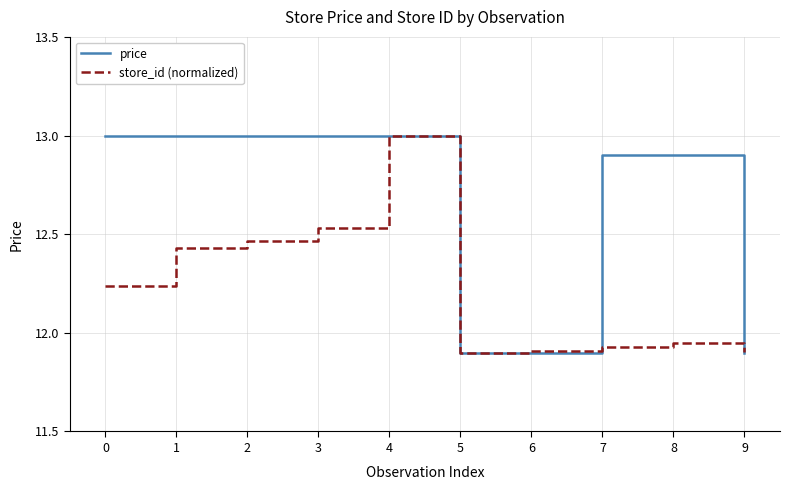

Rank the series at 0 from highest to lowest value.

price, store_id (normalized)